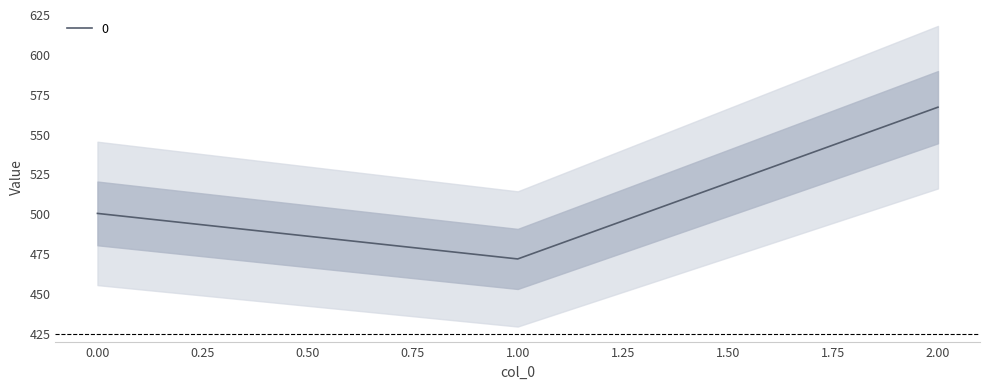

How many categories are shown in the chart?

3